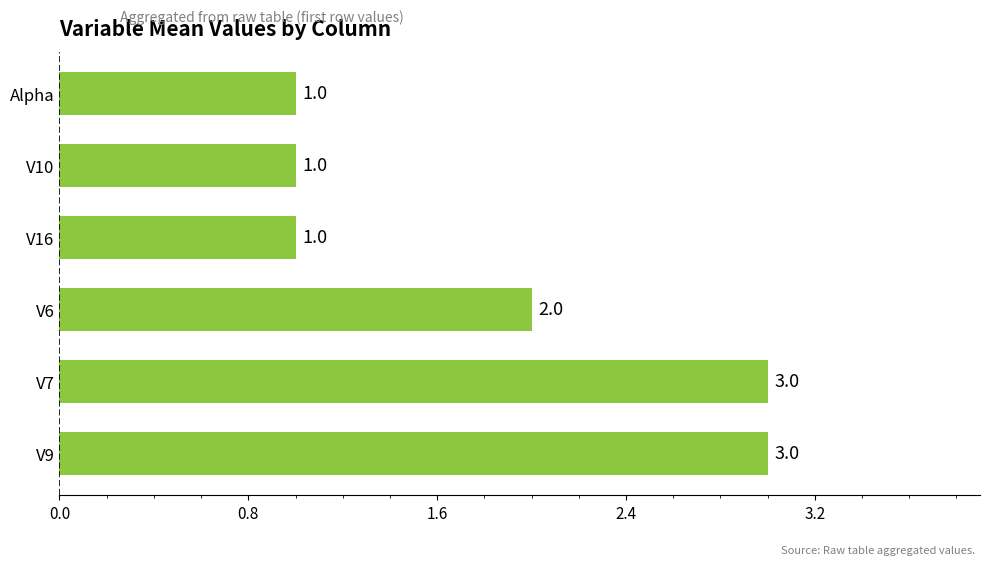

What is the minimum value shown in the chart?

1